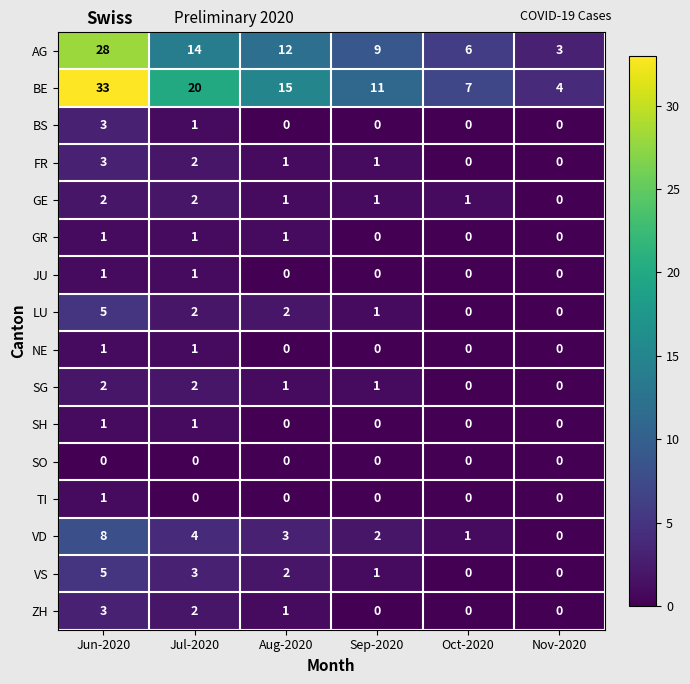

Which label corresponds to the largest value in the chart?

Jun-2020